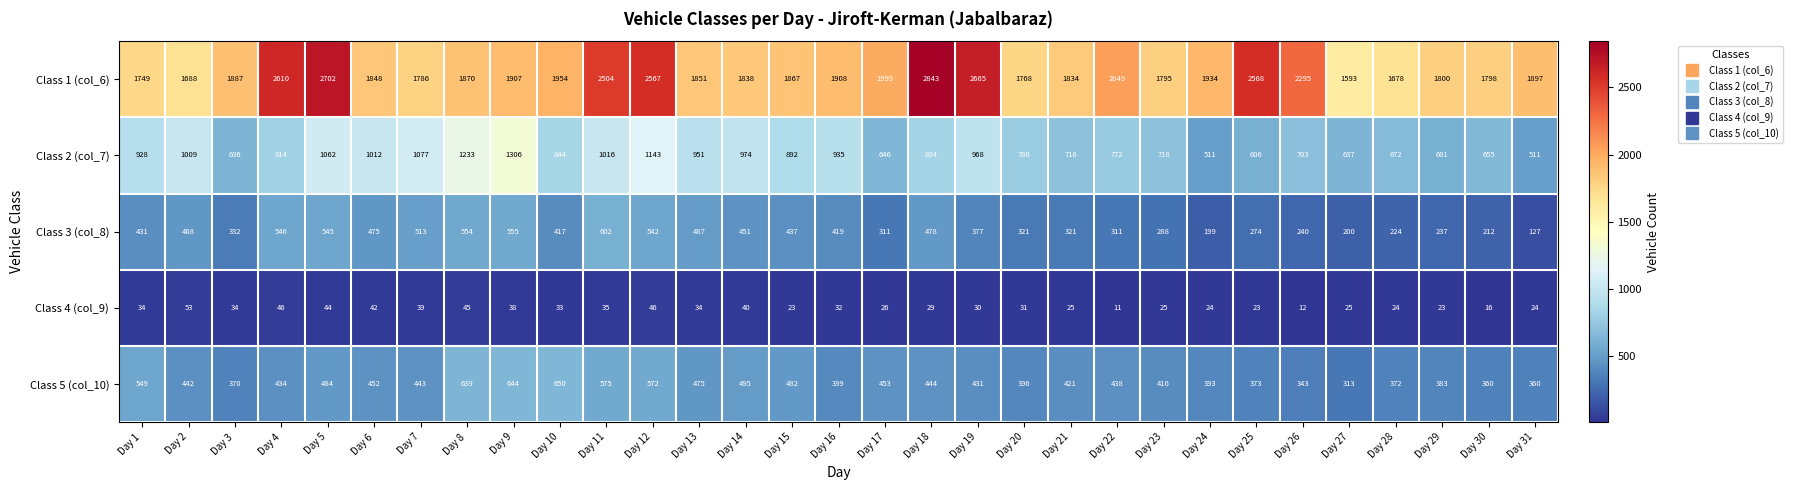

Rank the series at Day 10 from lowest to highest value.

Class 4 (col_9), Class 3 (col_8), Class 5 (col_10), Class 2 (col_7), Class 1 (col_6)